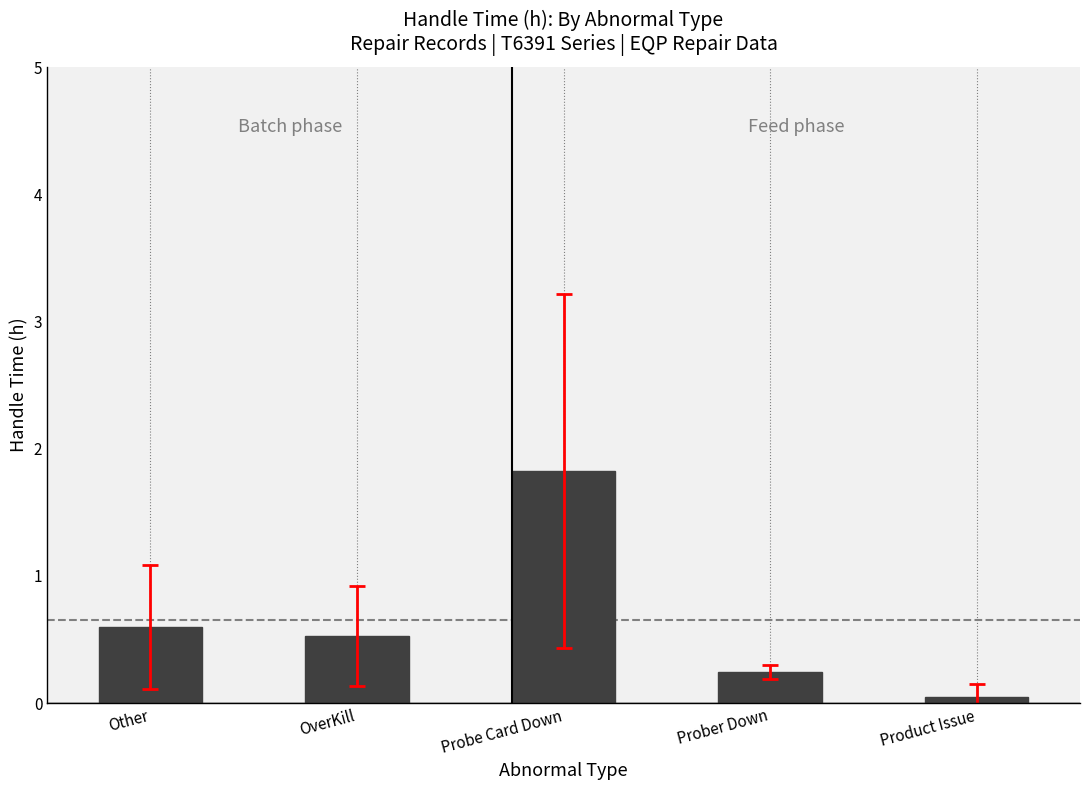

Where is the data nearest to the value 0?

Product Issue